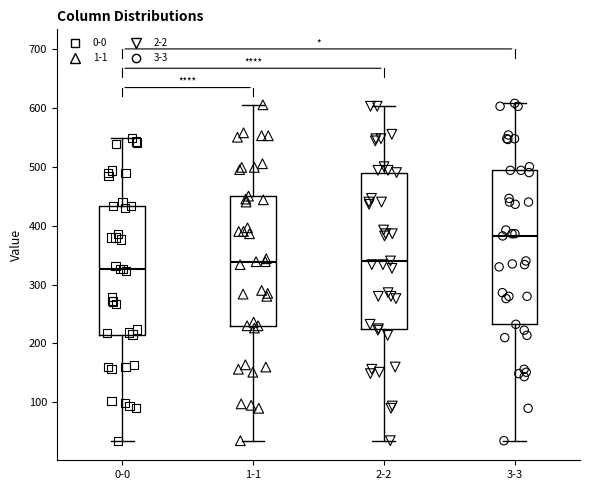

Reading left to right, read every box against the y-axis: the position of its median line, the range the box covers, and the ends of its whiskers. The values are not printed on the chart, so give them approximately, as read against the axis.

0-0: median 330, box 220 to 430, whiskers 40 to 550
1-1: median 340, box 230 to 450, whiskers 40 to 610
2-2: median 340, box 230 to 490, whiskers 40 to 600
3-3: median 380, box 230 to 490, whiskers 40 to 610